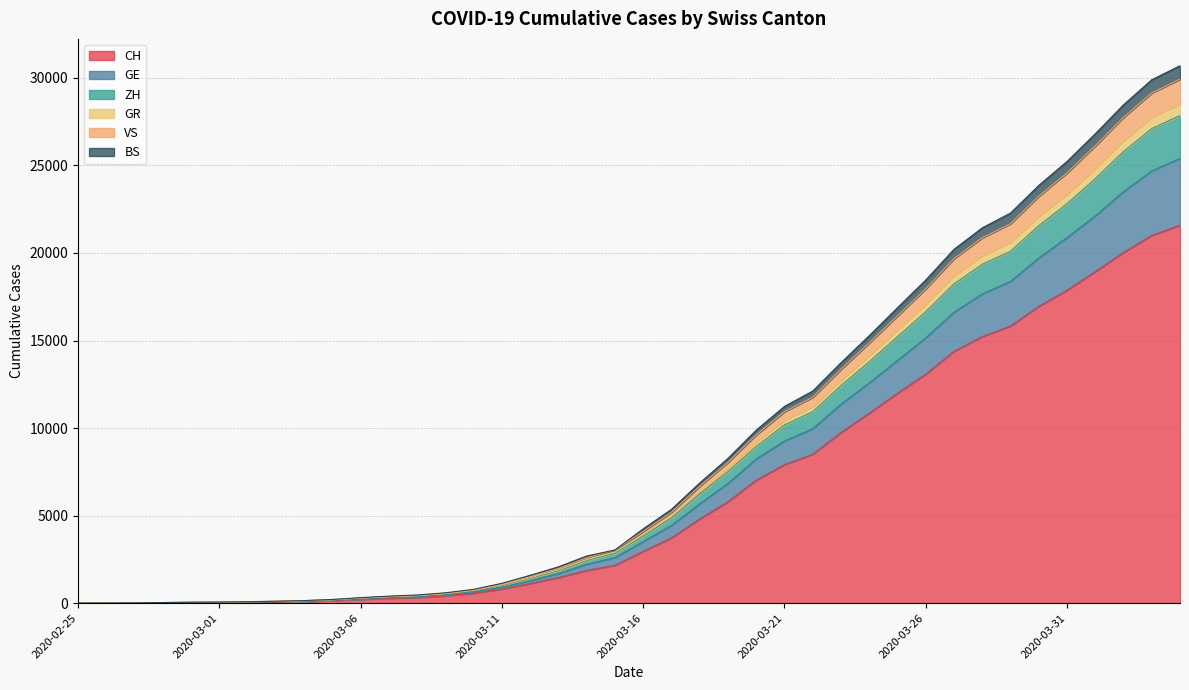

What is the highest value of the CH series?

21583